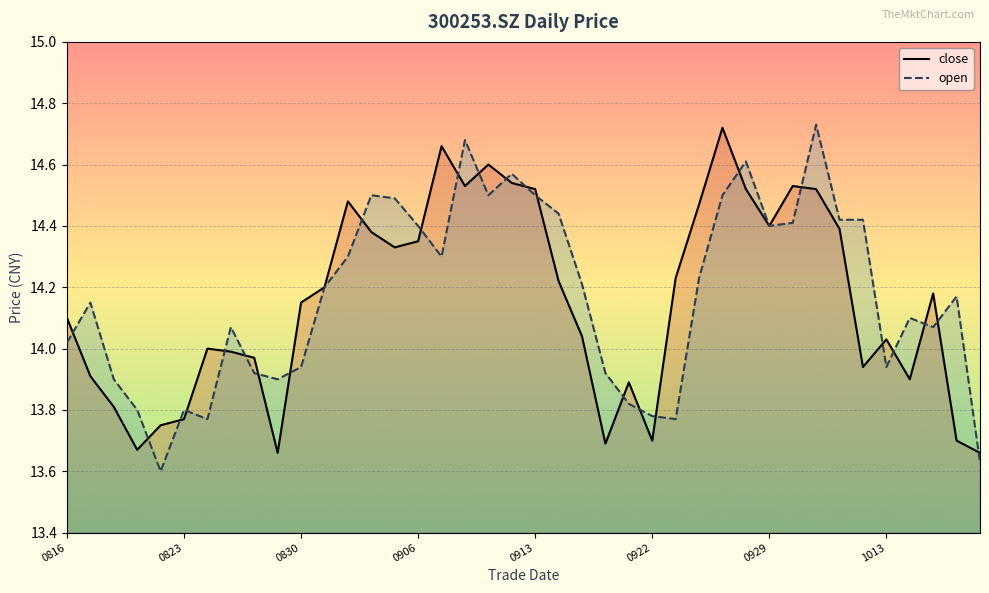

The value of open at 0913 is 23.5. True or false?

False